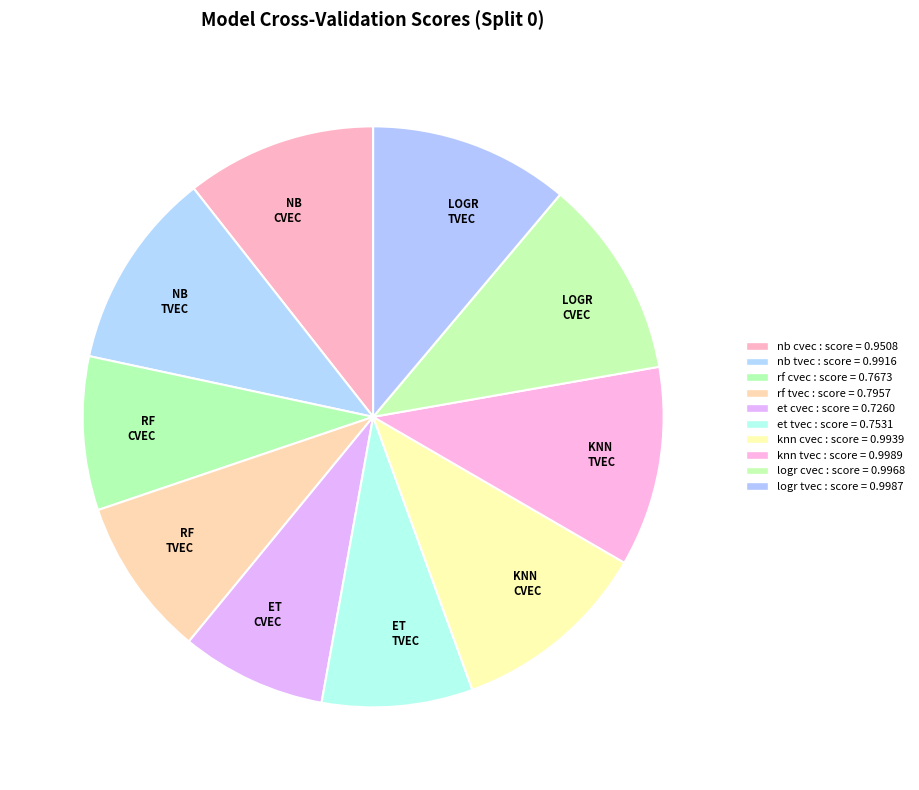

The LOGR CVEC slice represents 24% of the pie. True or false?

False